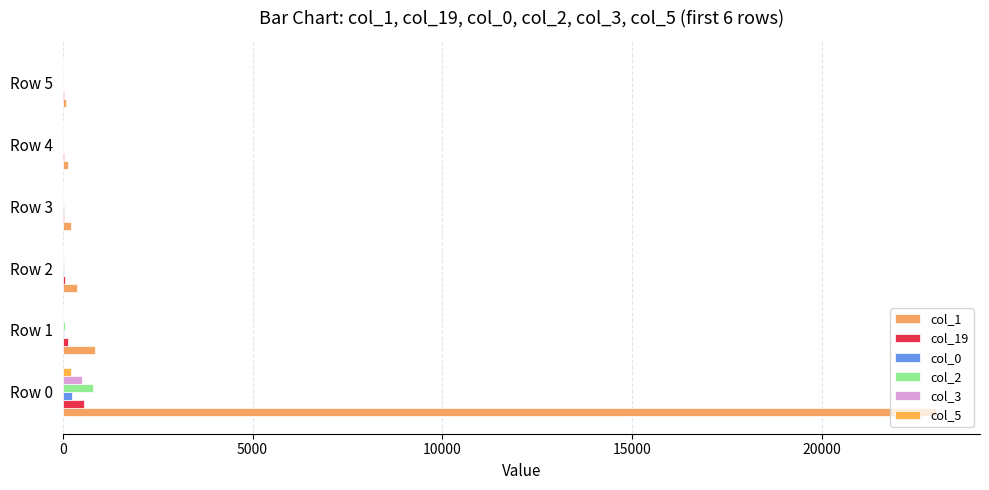

What is the difference between the maximum and minimum values in the col_5 series?

205